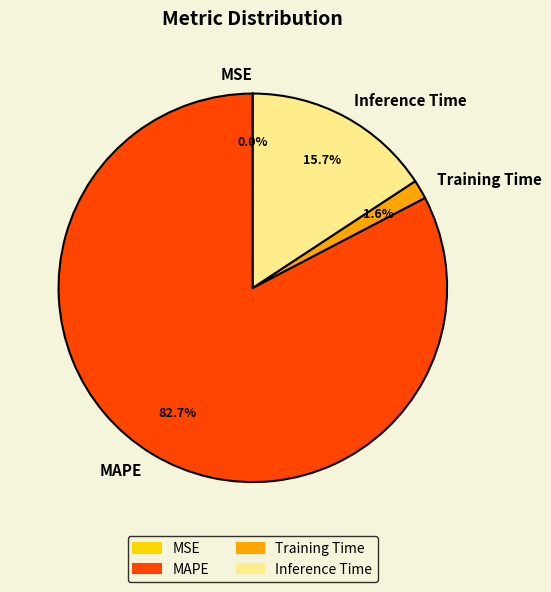

What percentage is NOT represented by Training Time?

98.4%